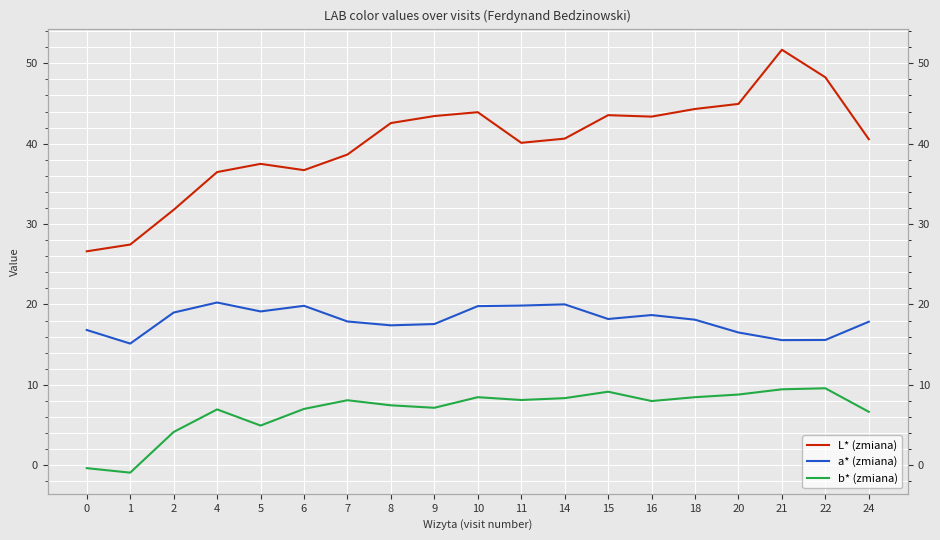

What is the maximum value for L* (zmiana)?

51.7